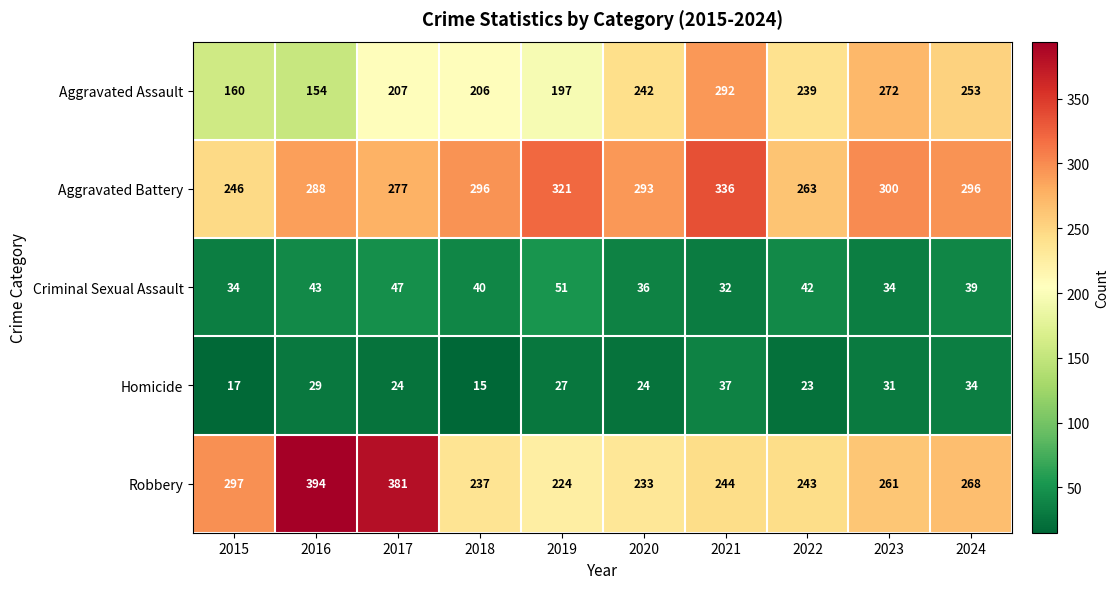

What is the lowest value of the Homicide series?

15